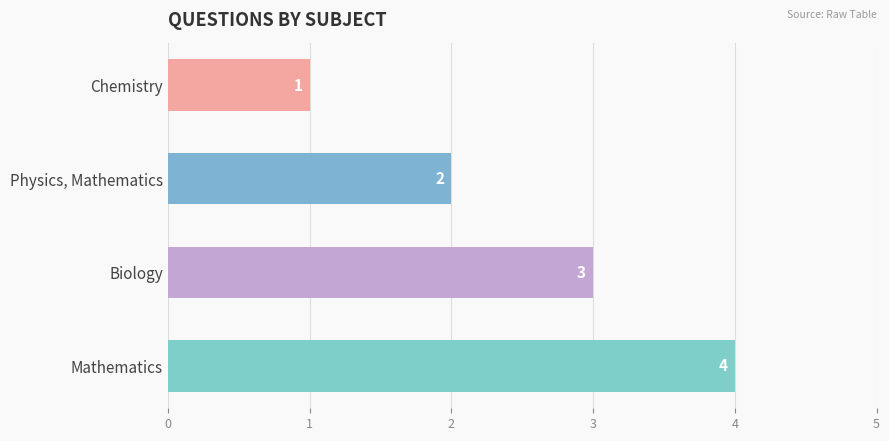

At which category does the chart reach its peak across all series?

Mathematics